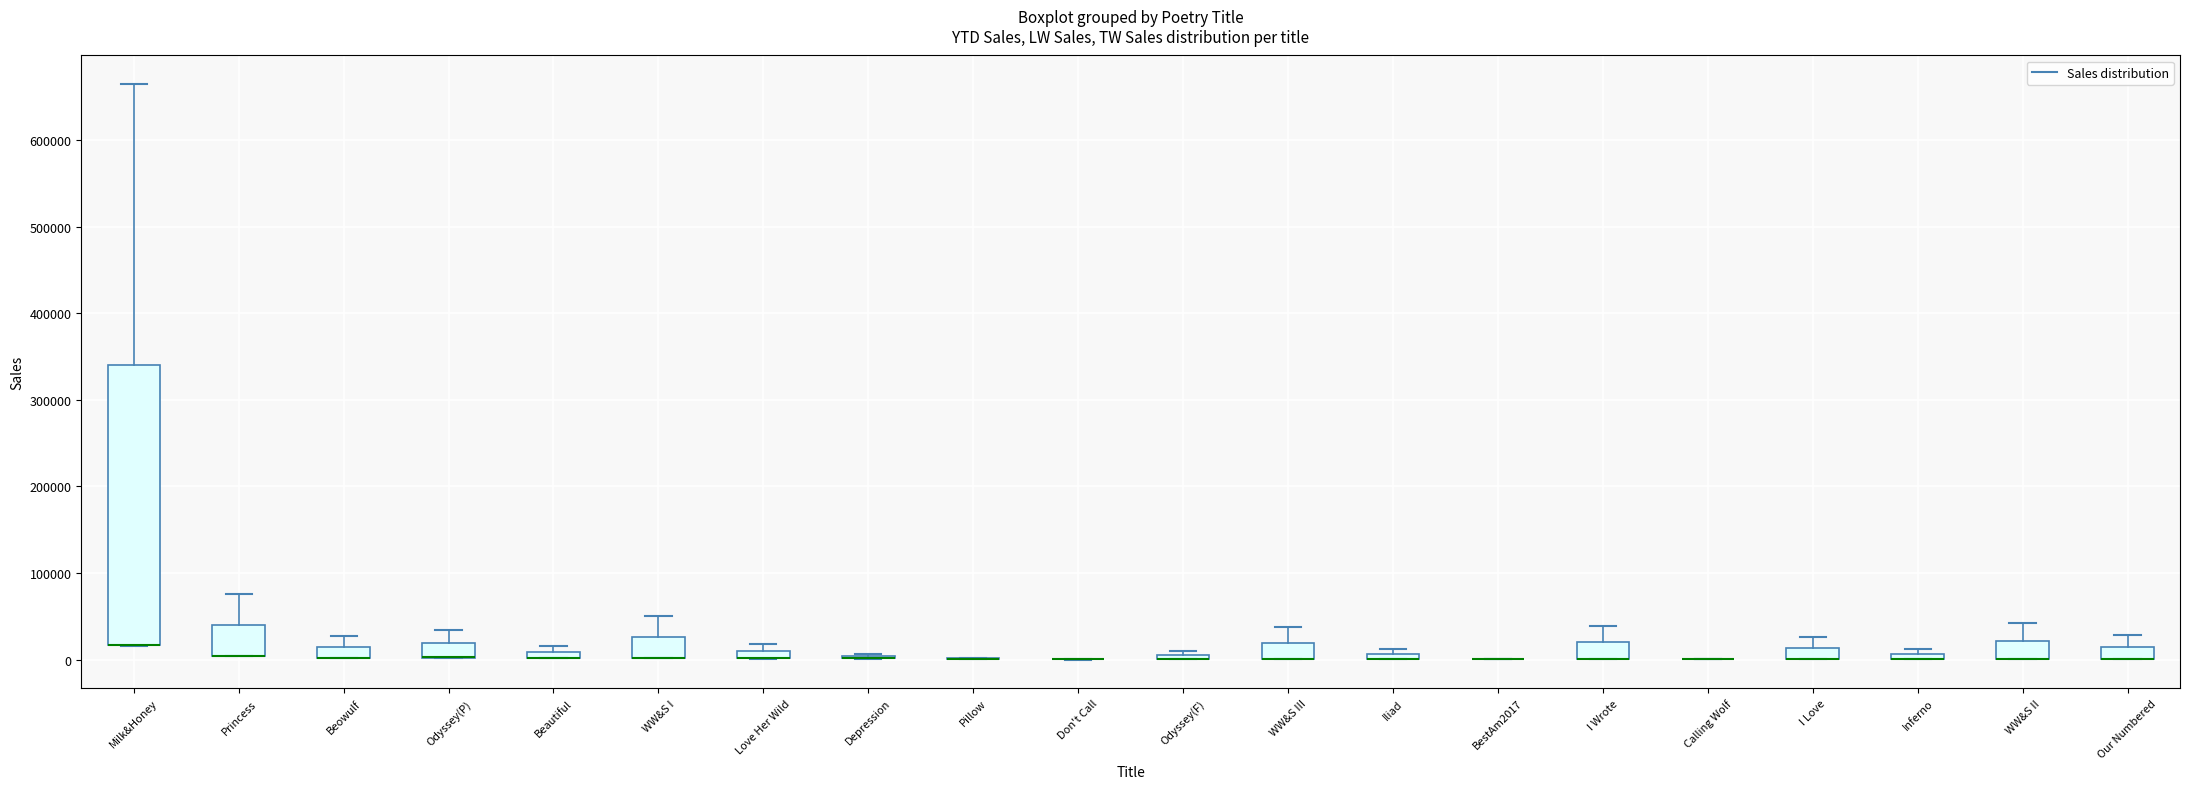

Which box is the tallest, from its lower edge to its upper edge?

Milk&Honey